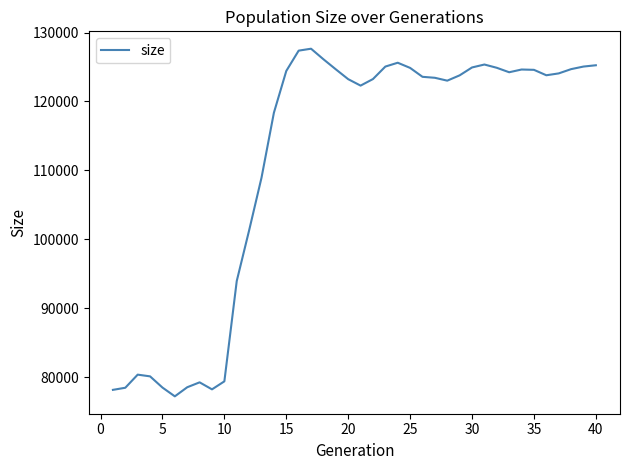

What is the difference between the maximum and minimum values?

50454